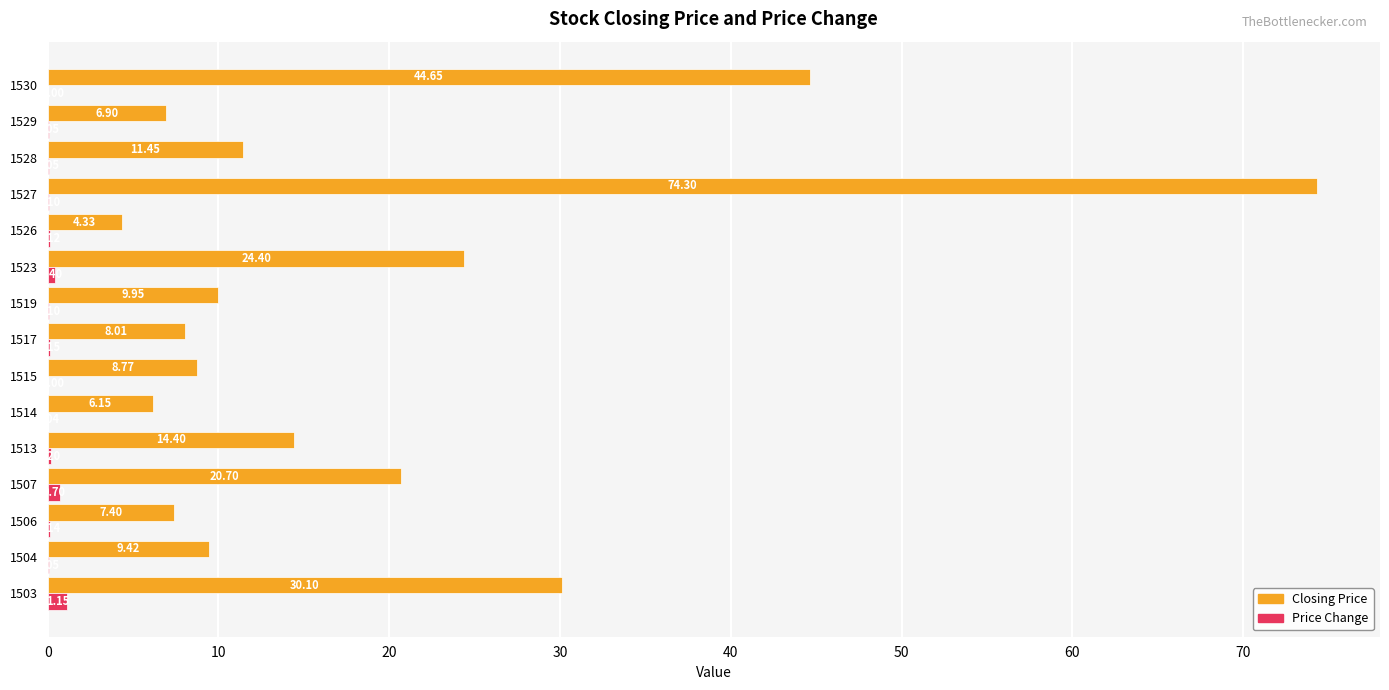

What is the total value across all series at 1526?

4.5